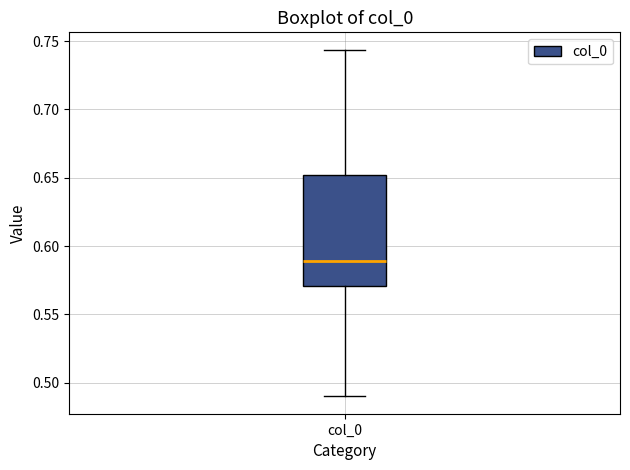

Transcribe this box plot: give where the median line is, the range the box spans, and where the two whiskers end, as read against the y-axis. The values are not printed on the chart, so give them approximately, as read against the axis.

median 0.590, box 0.570 to 0.650, whiskers 0.490 to 0.745